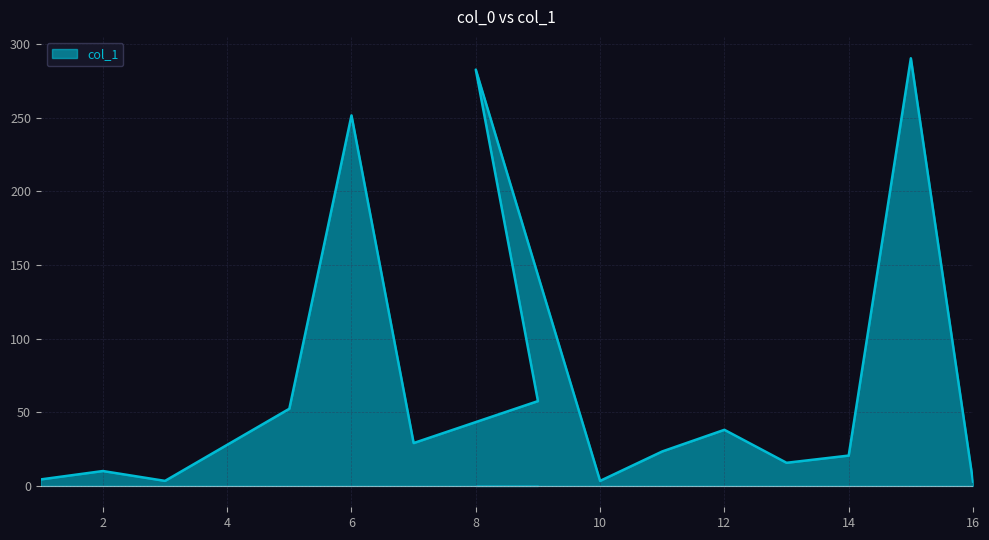

List the labels in order of value, largest first.

15, 8, 6, 9, 5, 12, 7, 11, 14, 13, 2, 1, 3, 10, 16